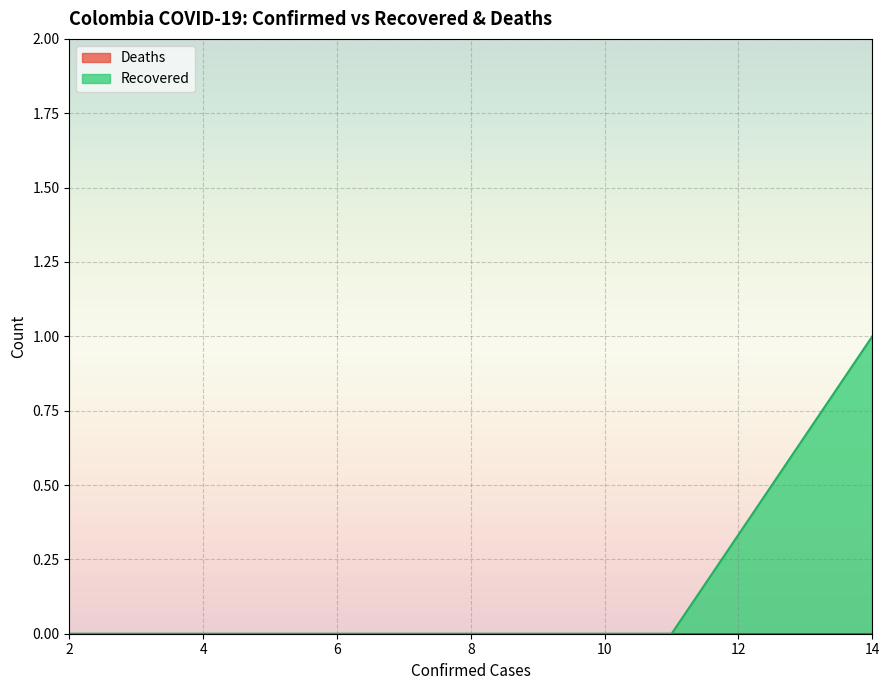

Count the number of values greater than 0.

1